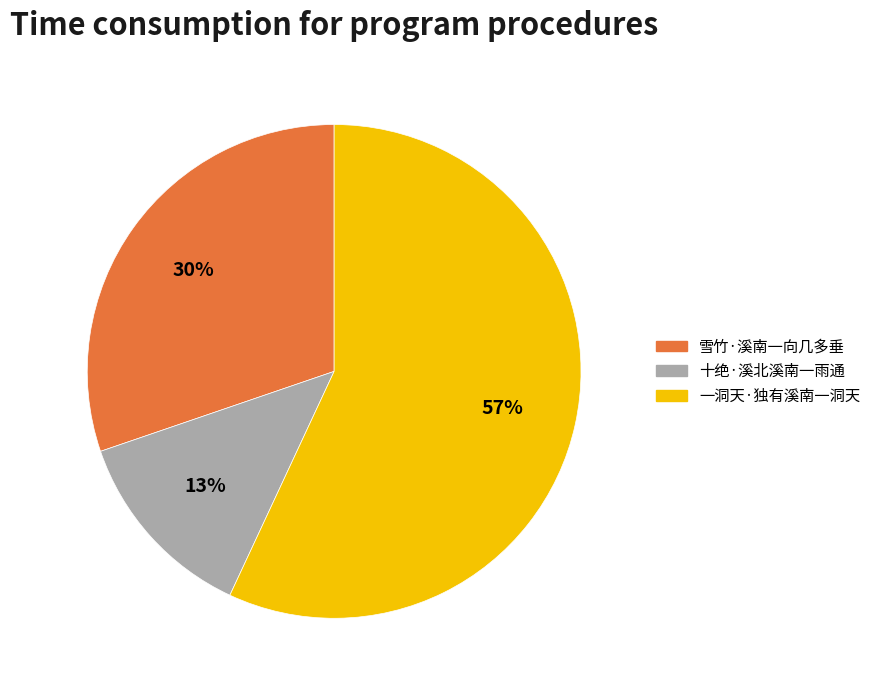

Count the number of slices in the pie.

3